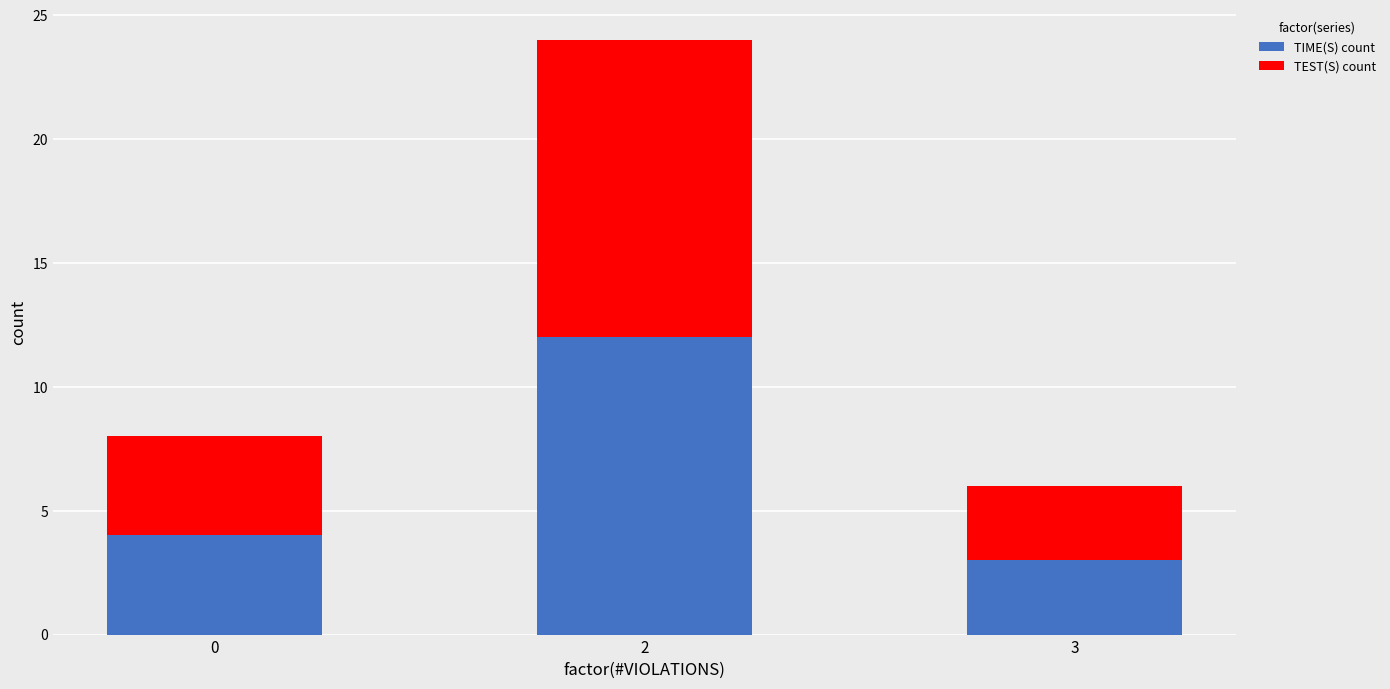

How many values in the TIME(S) count series are below 4?

1